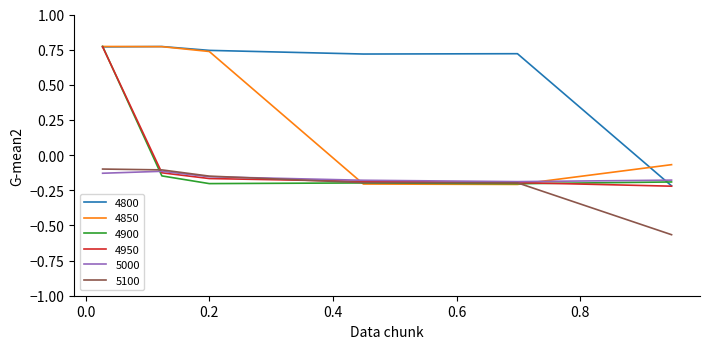

How many times do 4800 and 5000 cross each other?

1